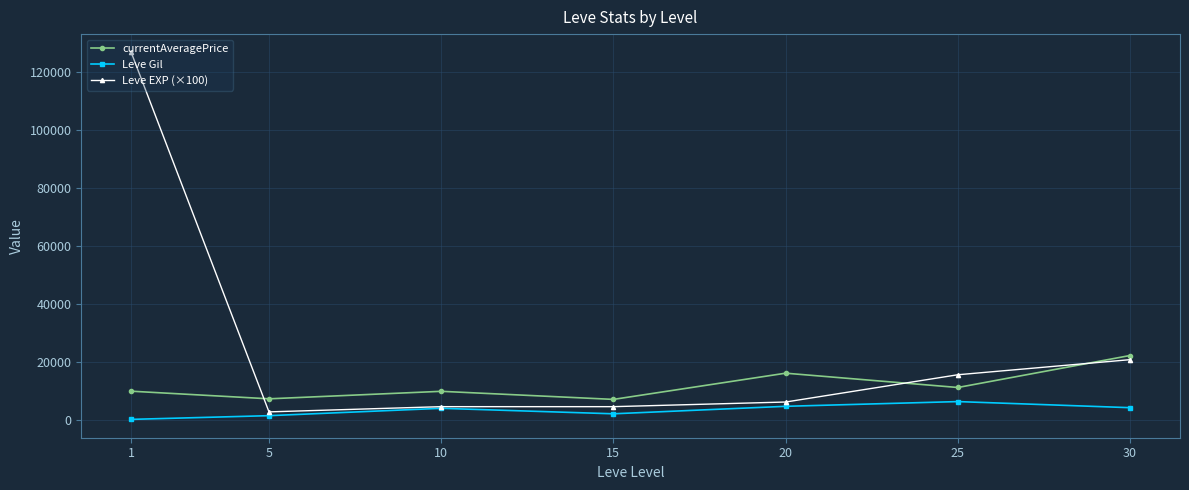

True or false: currentAveragePrice and Leve Gil cross at least once.

False